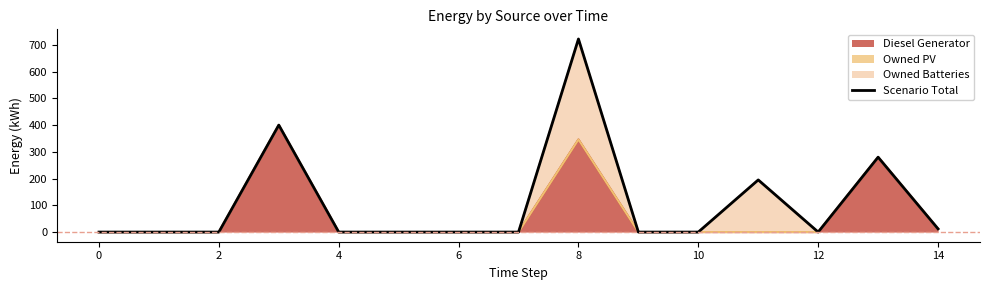

What is the average value?

107